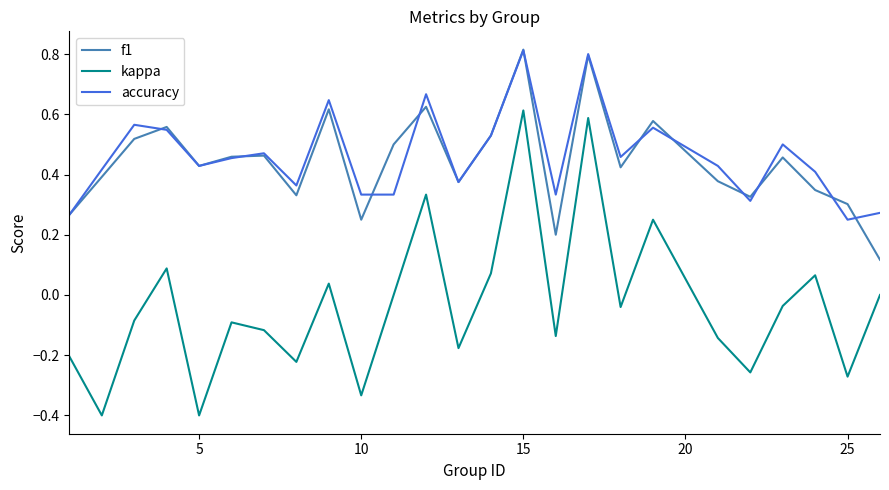

How many lines are shown in the chart?

3